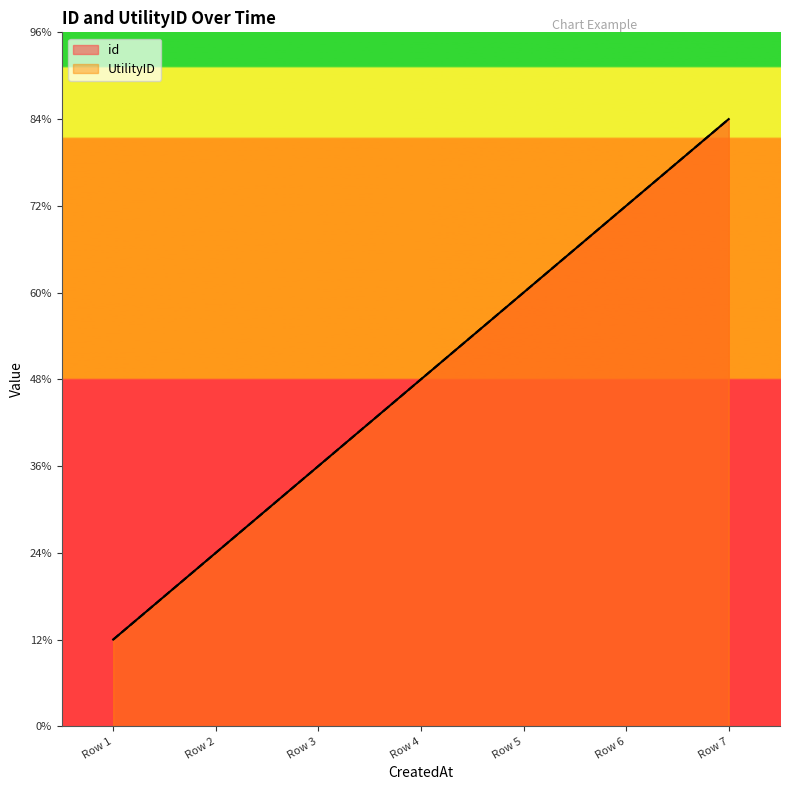

True or false: id and UtilityID intersect in this chart.

False